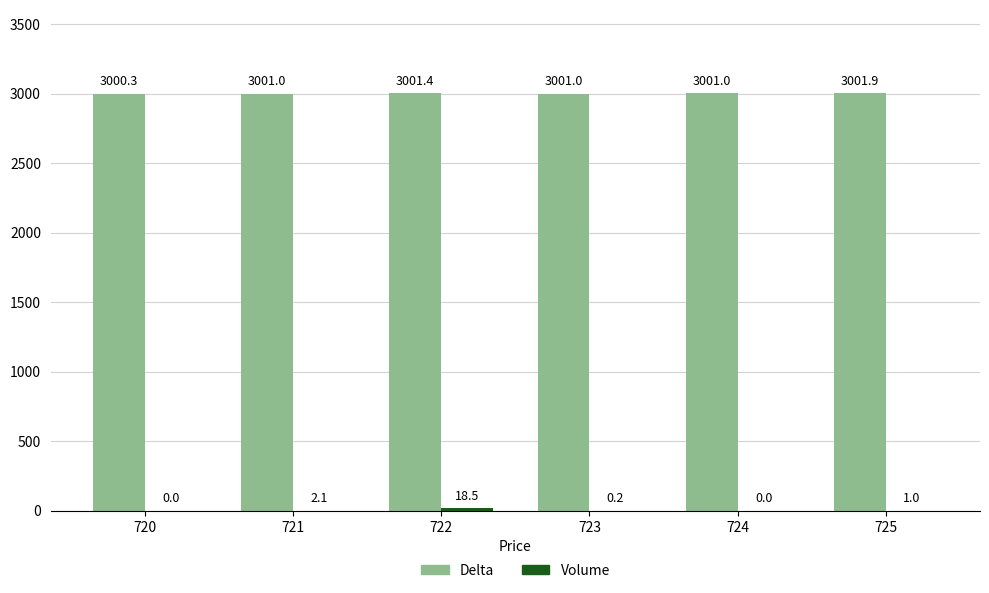

What is the sum of the Delta values at 722 and 720?

6001.7